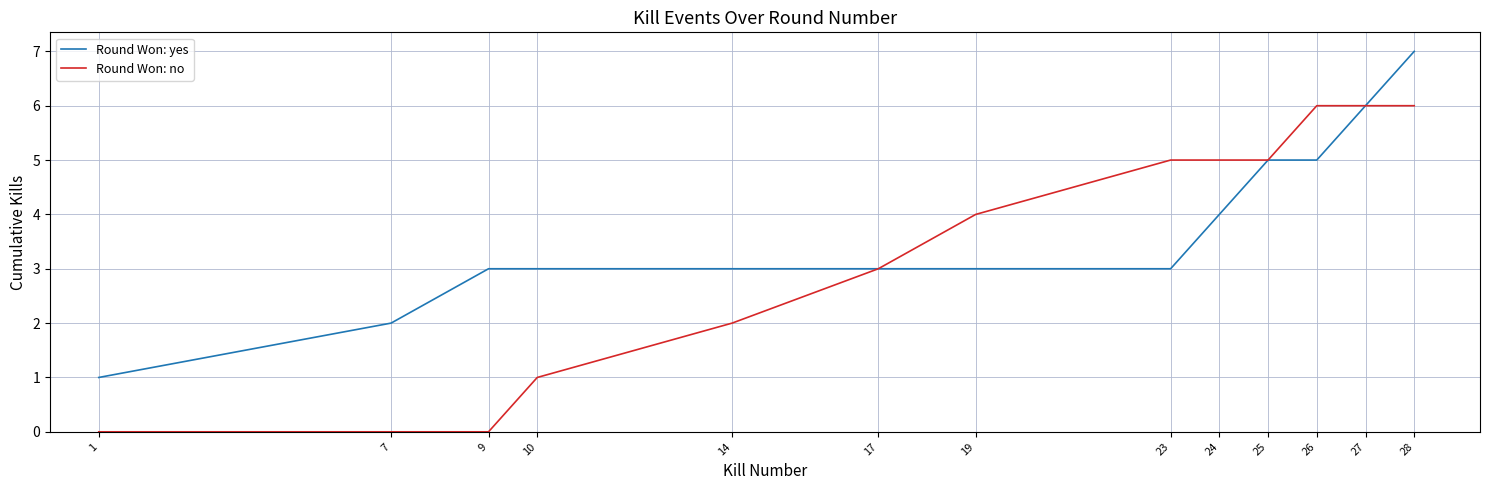

Which series has the largest total across all categories?

Round Won: yes